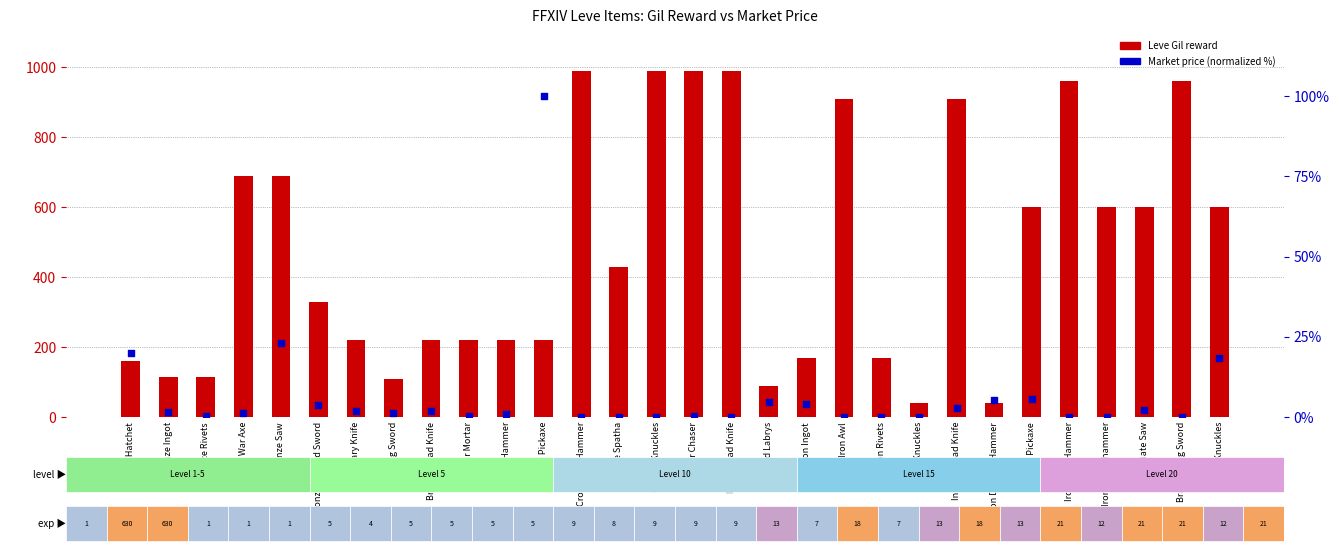

At how many categories does at least one series exceed 114?

25